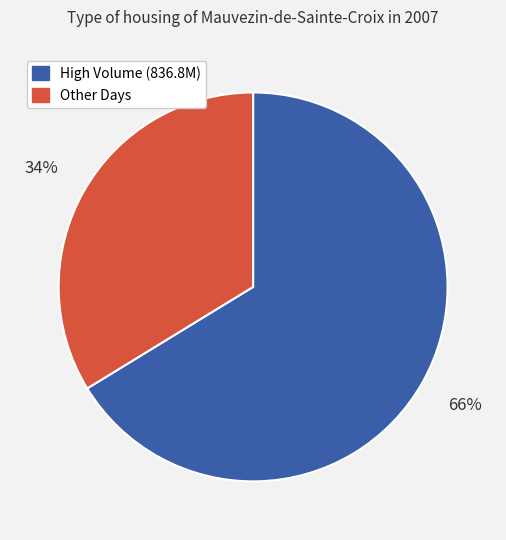

Is there a majority slice in this chart?

Yes